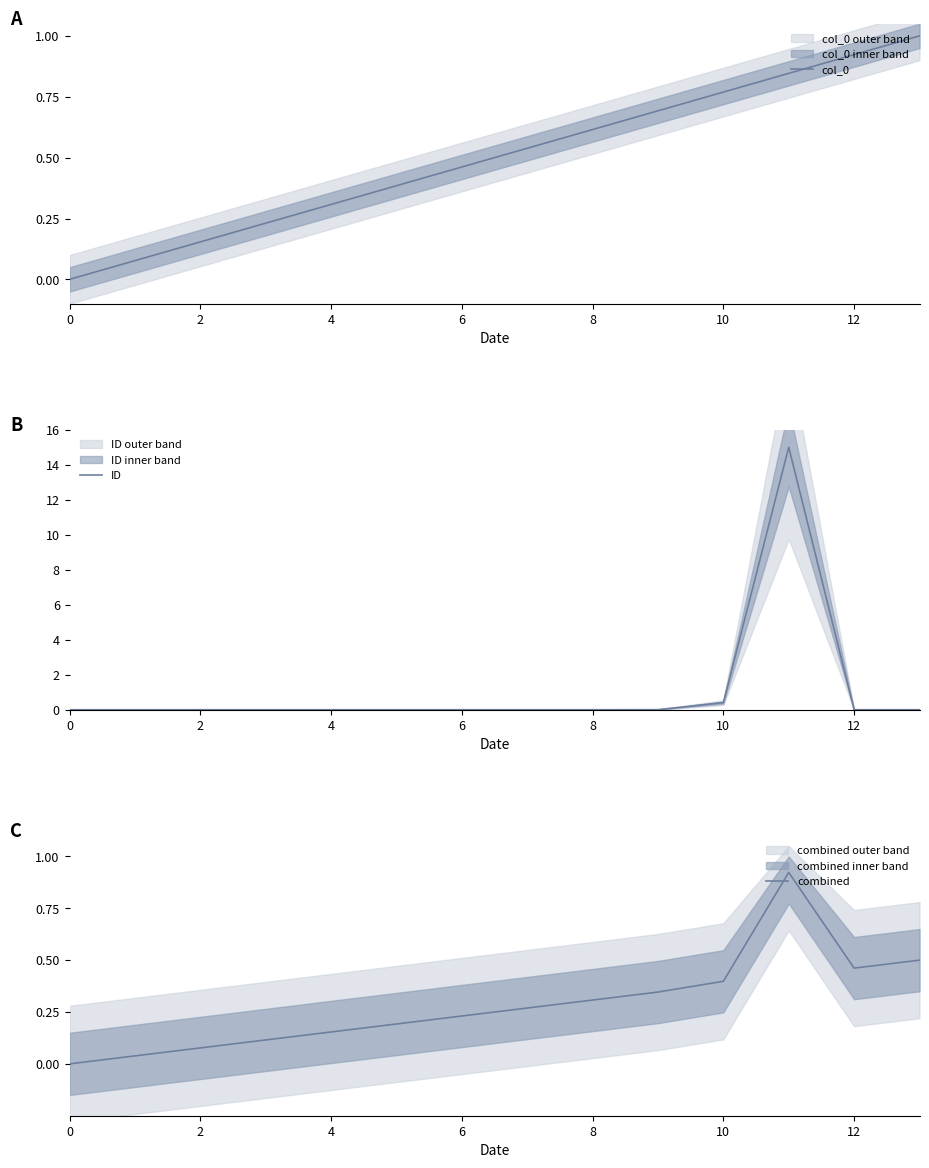

Which series has the largest range (max minus min)?

ID